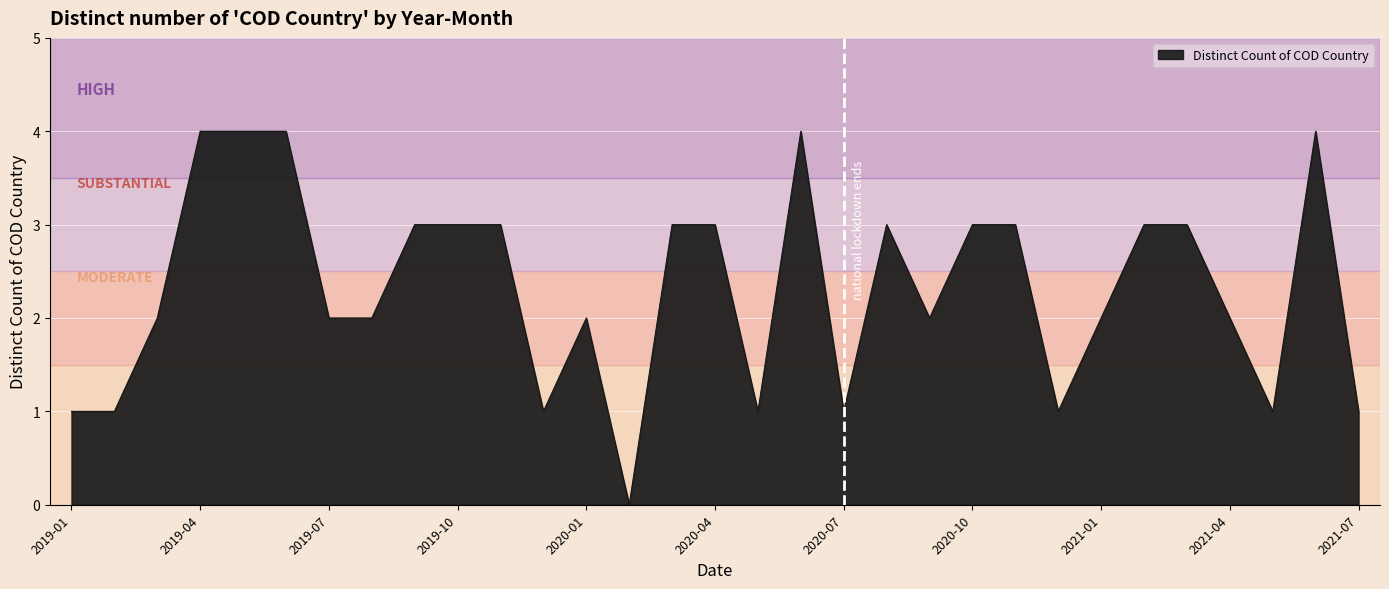

What is the greatest value displayed?

4